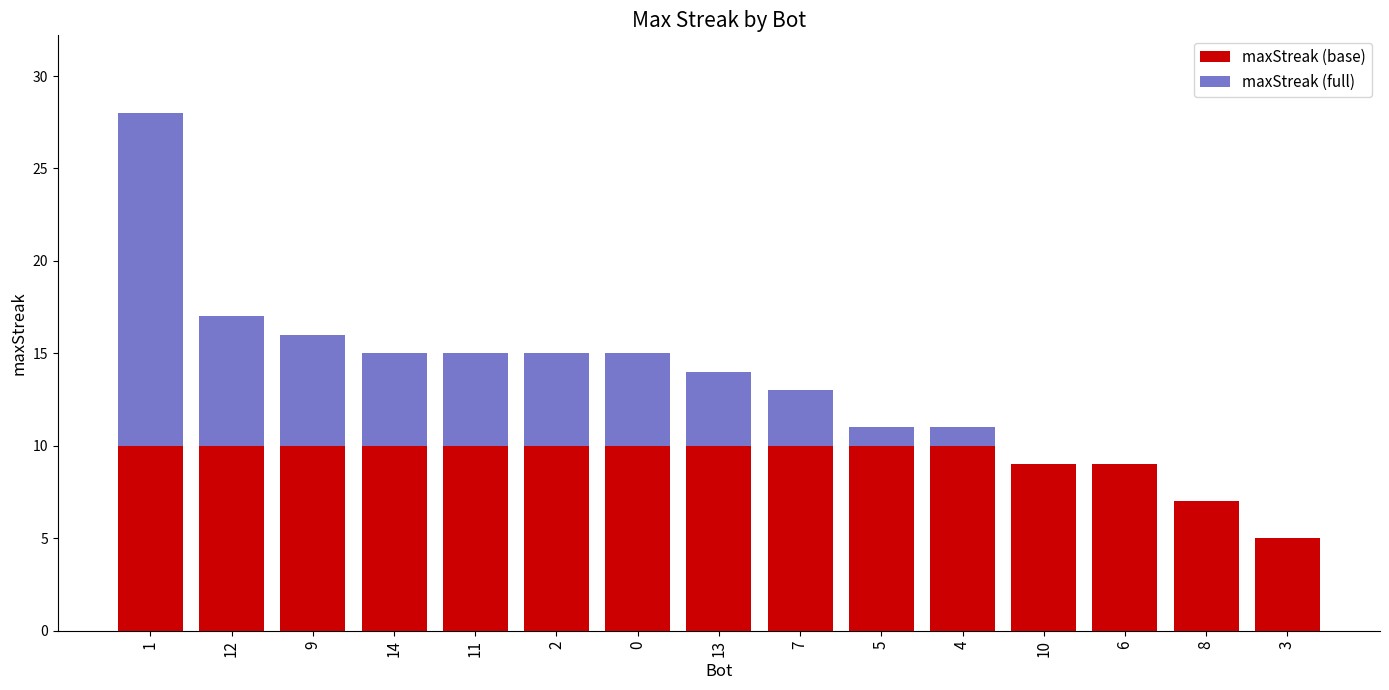

What is the approximate value of maxStreak (base) at 2?

10